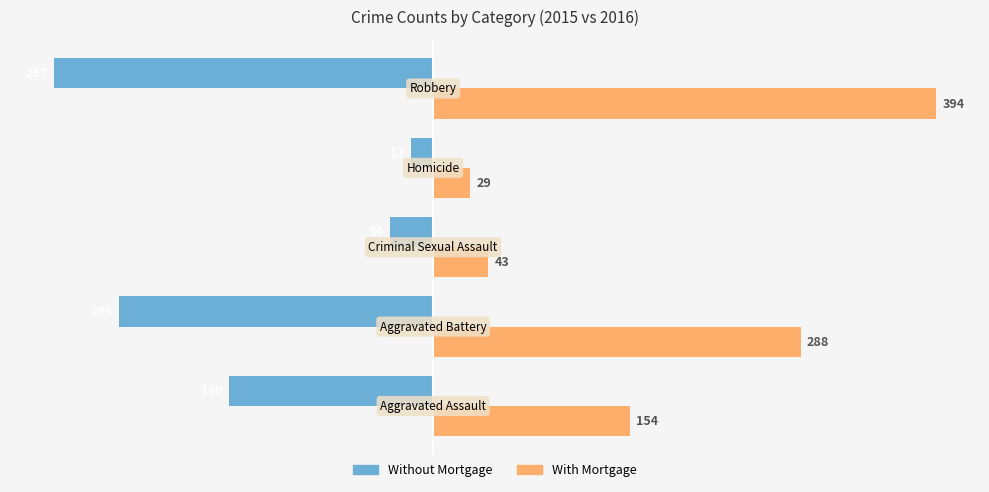

Which series has the largest total across all categories?

With Mortgage